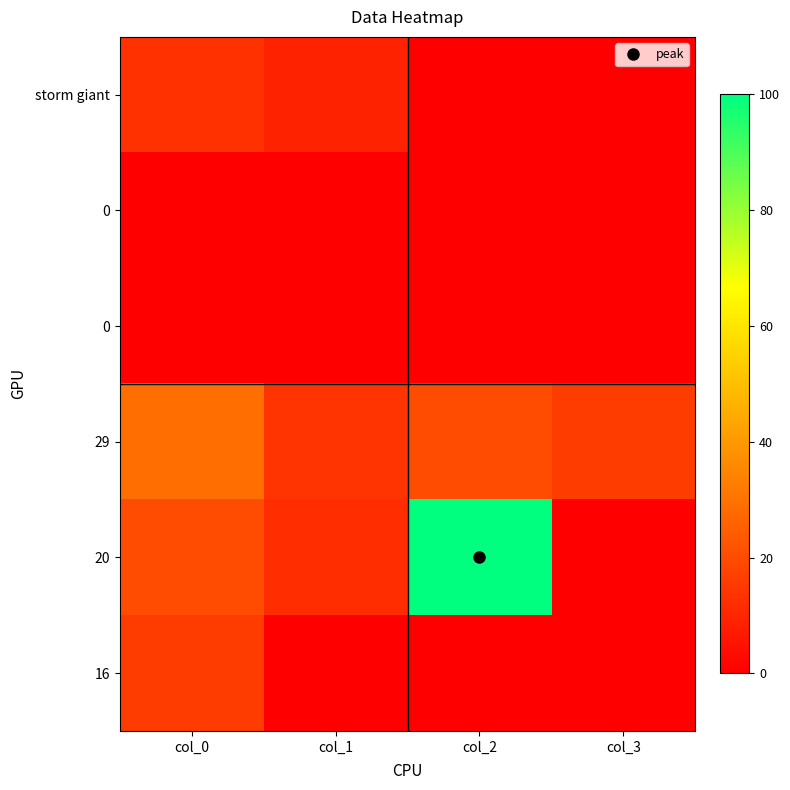

How many categories are shown in the chart?

4